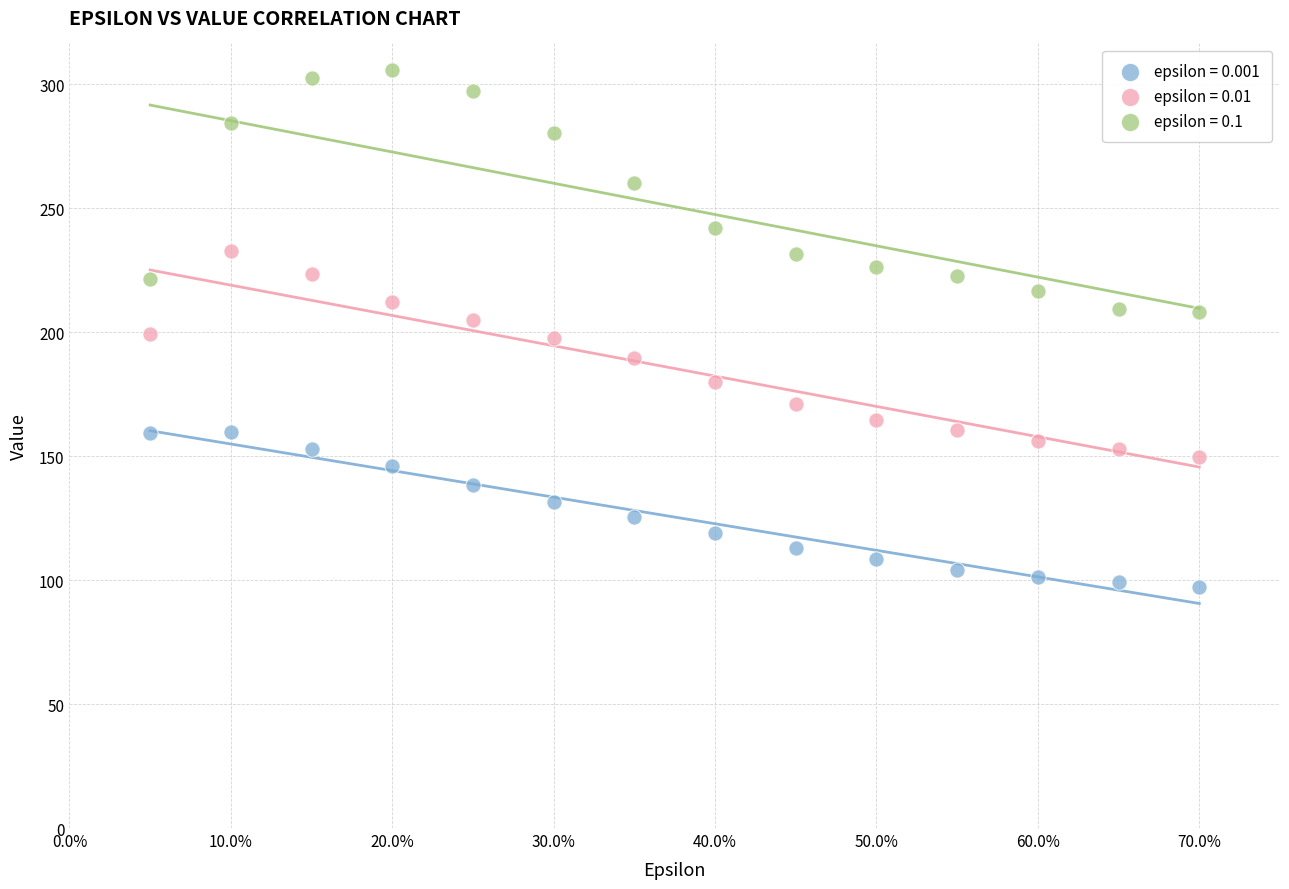

Across all data points, what is the range of X values (max minus min)?

0.6